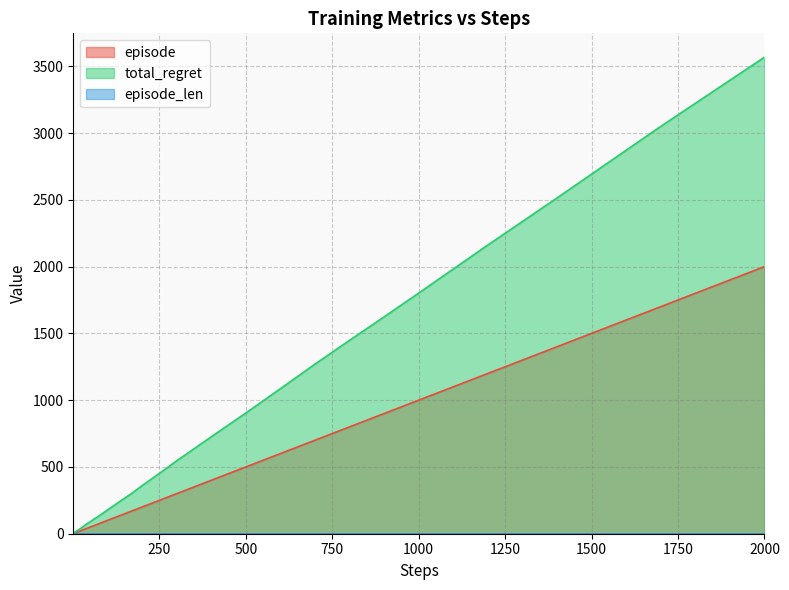

Is it true that total_regret equals 26 at 25?

False